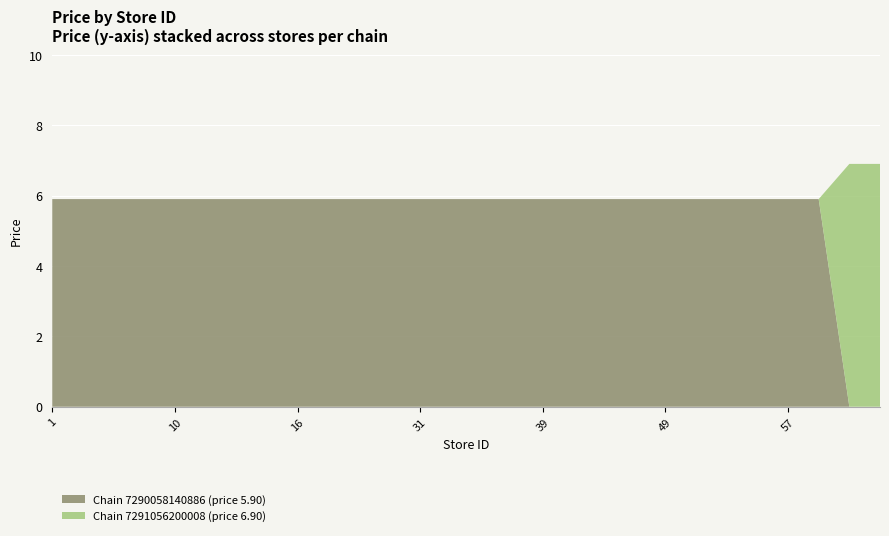

Reading left to right, list all the values displayed in this chart.

store_id: 1.0	2.0	8.0	9.0	10.0	11.0	12.0	15.0	16.0	17.0	19.0	27.0	31.0	34.0	36.0	37.0	39.0	41.0	42.0	48.0	49.0	53.0	54.0	55.0	57.0	63.0	336.0	404.0
price: 5.9	5.9	5.9	5.9	5.9	5.9	5.9	5.9	5.9	5.9	5.9	5.9	5.9	5.9	5.9	5.9	5.9	5.9	5.9	5.9	5.9	5.9	5.9	5.9	5.9	5.9	6.9	6.9